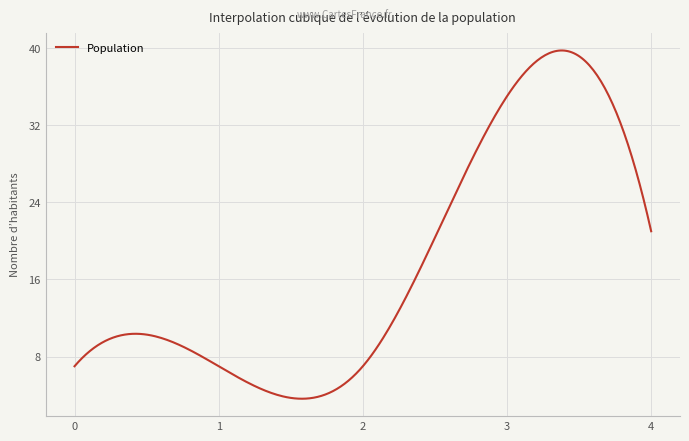

What is the minimum value shown in the chart?

3.6